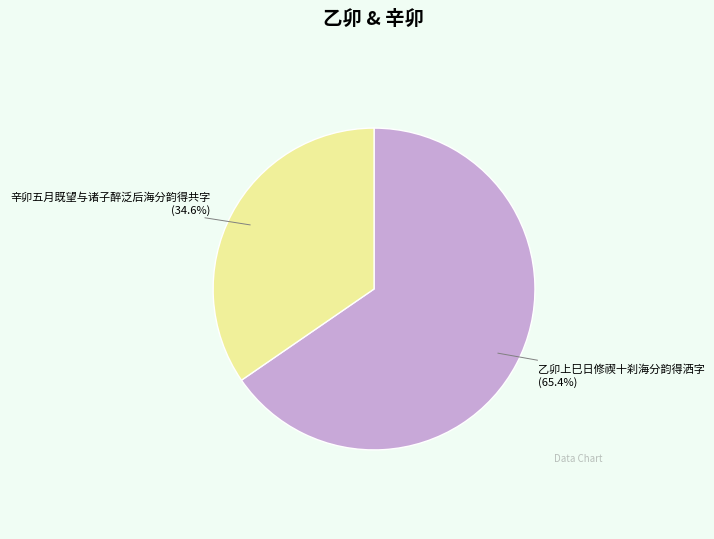

Is there a majority slice in this chart?

Yes